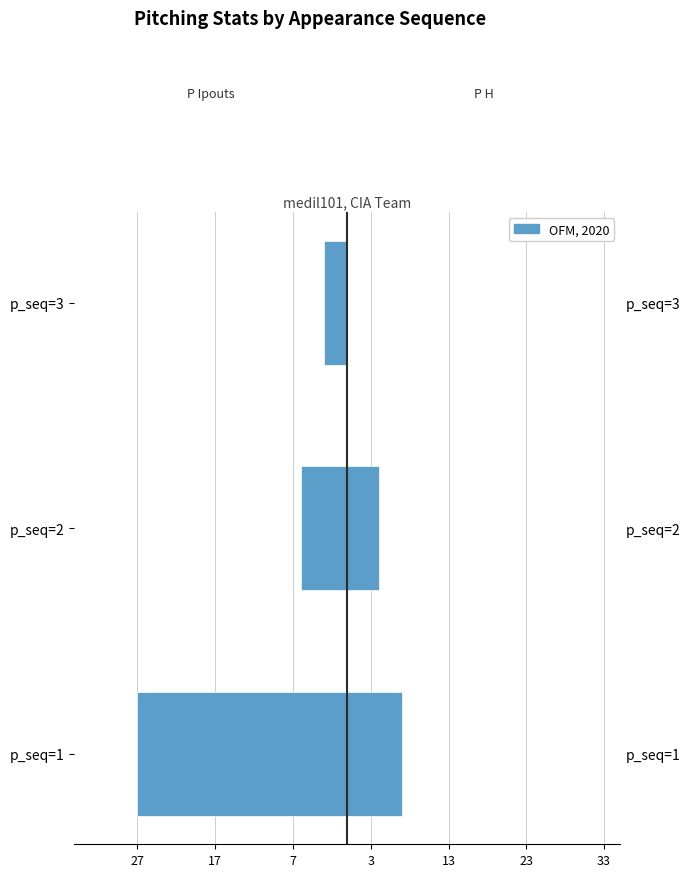

What is the difference between the second highest and minimum values in the p_h series?

4